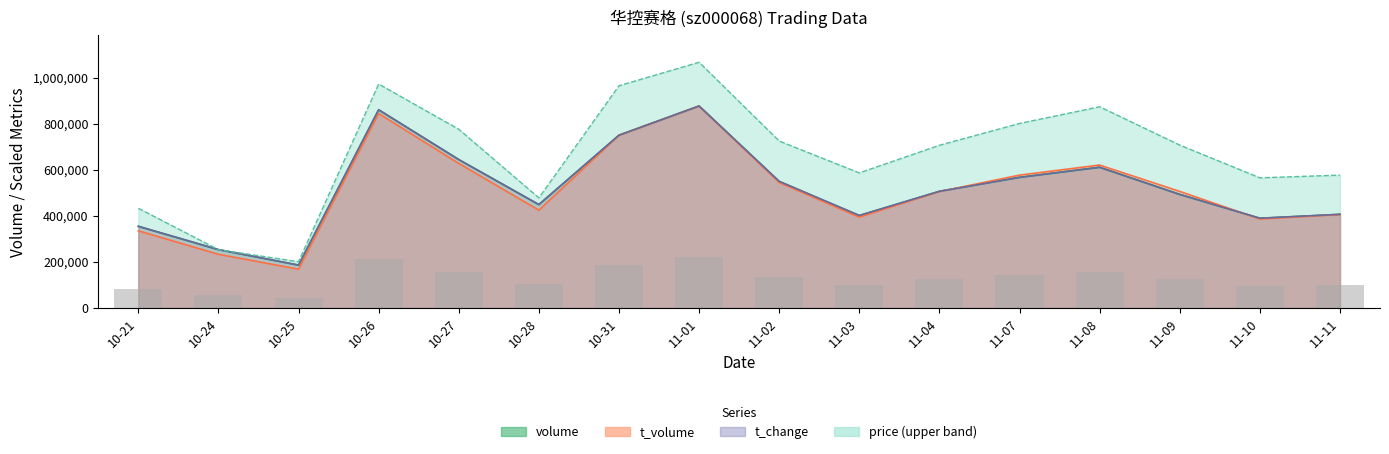

How many data points in t_change are less than 506335?

8